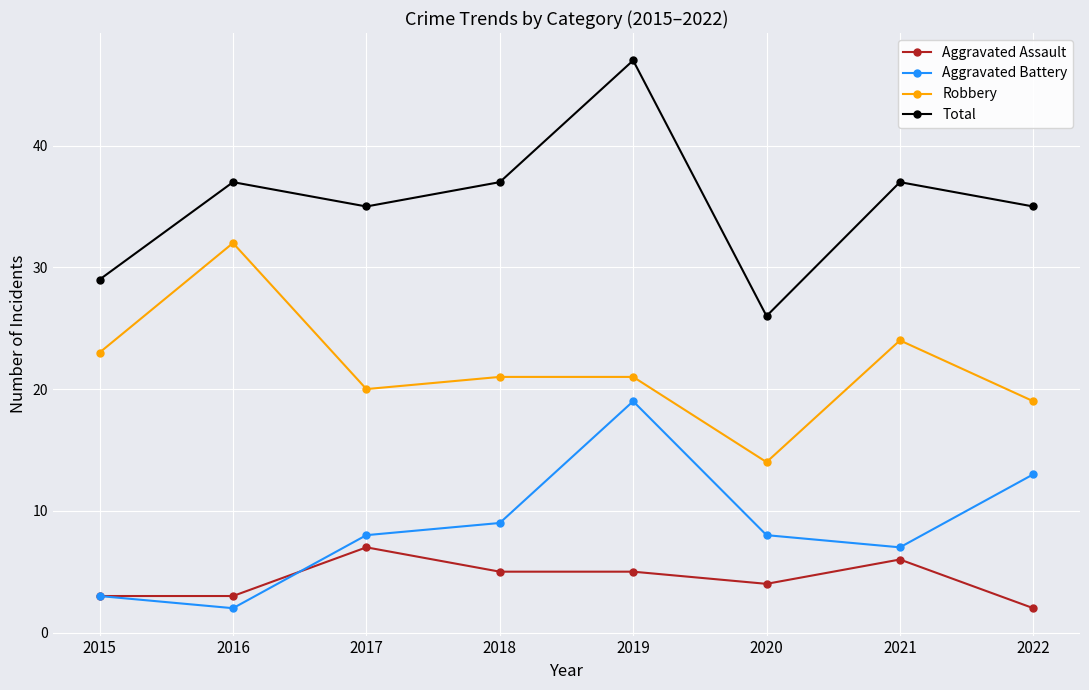

What is the difference between the Total values at 2019 and 2022?

12